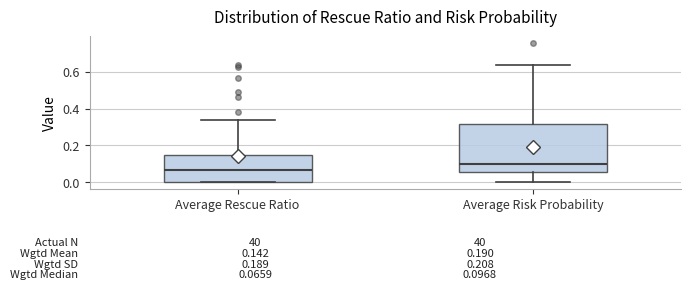

Which box is the tallest, from its lower edge to its upper edge?

Average Risk Probability